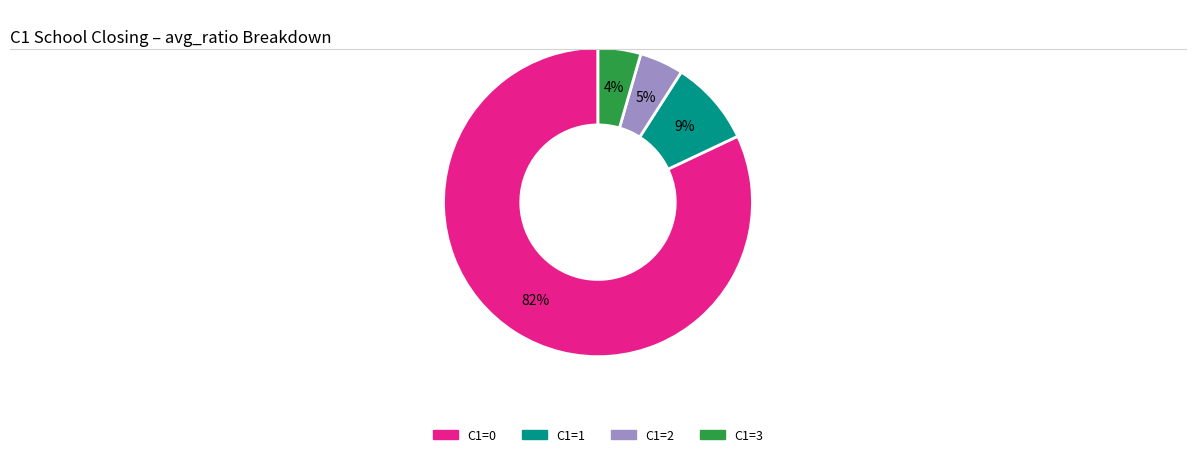

To the nearest percent, what is the average slice percentage?

25%